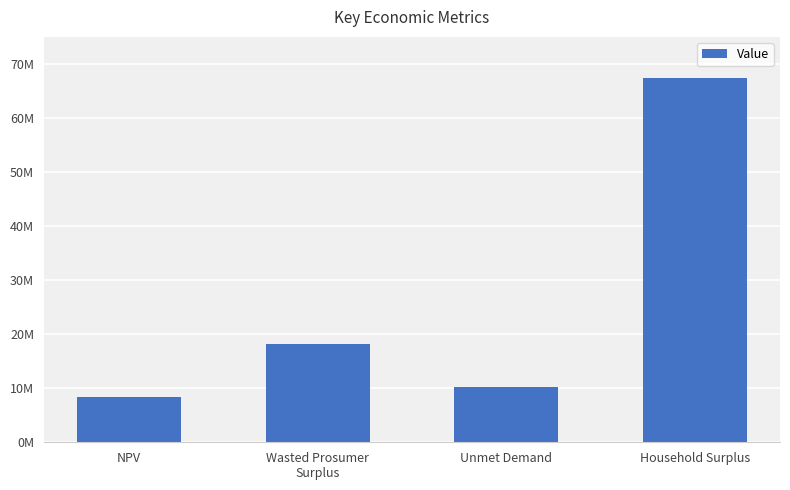

Does the chart contain any negative values?

No